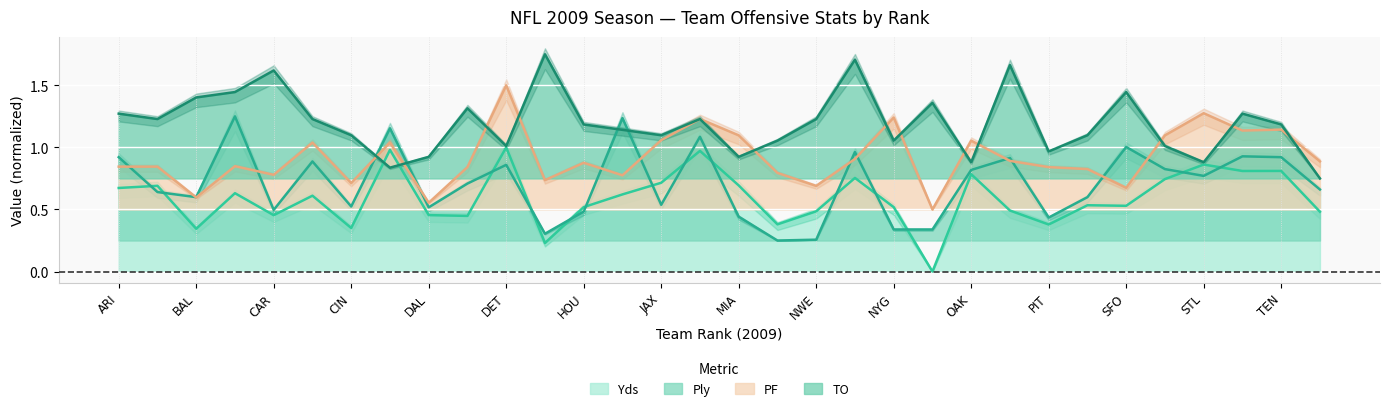

At which category does TO reach its first local peak?

CAR